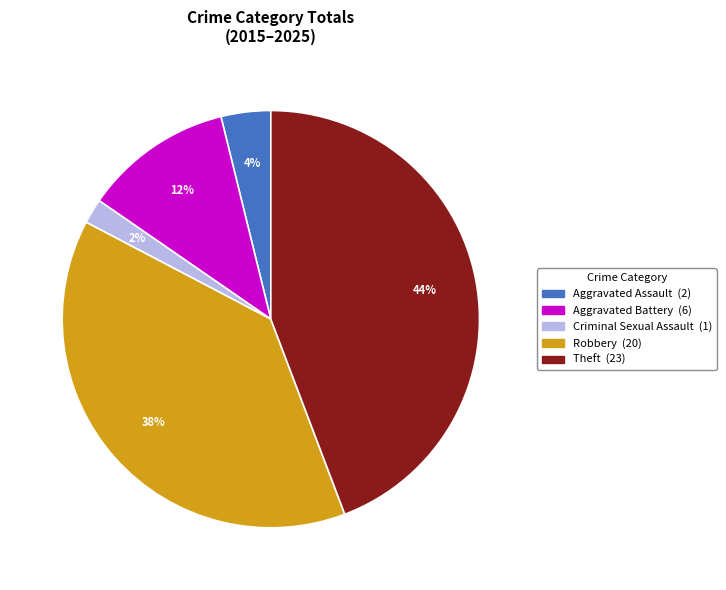

Does Criminal Sexual Assault account for over 50% of the chart?

No